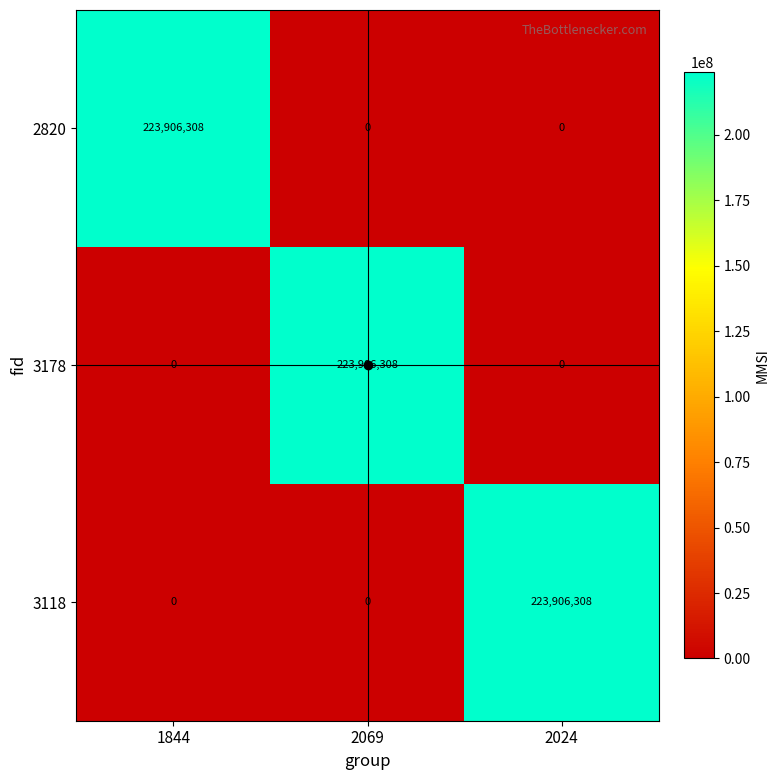

What is the spread (max minus min) of values at 2069?

223906308